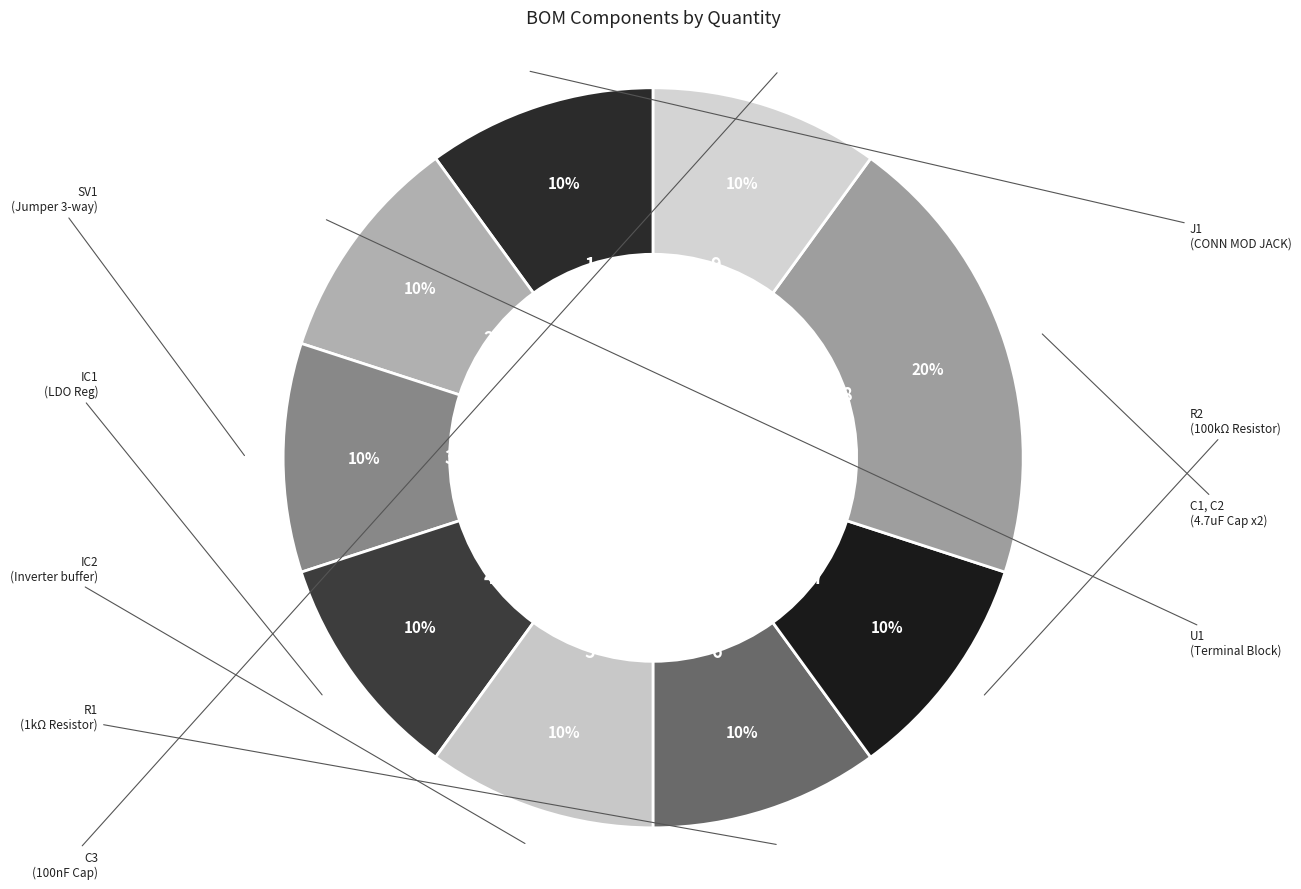

How many slices are in this pie chart?

9